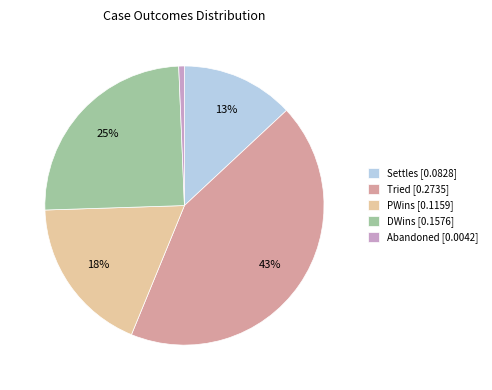

How many slices are in this pie chart?

5